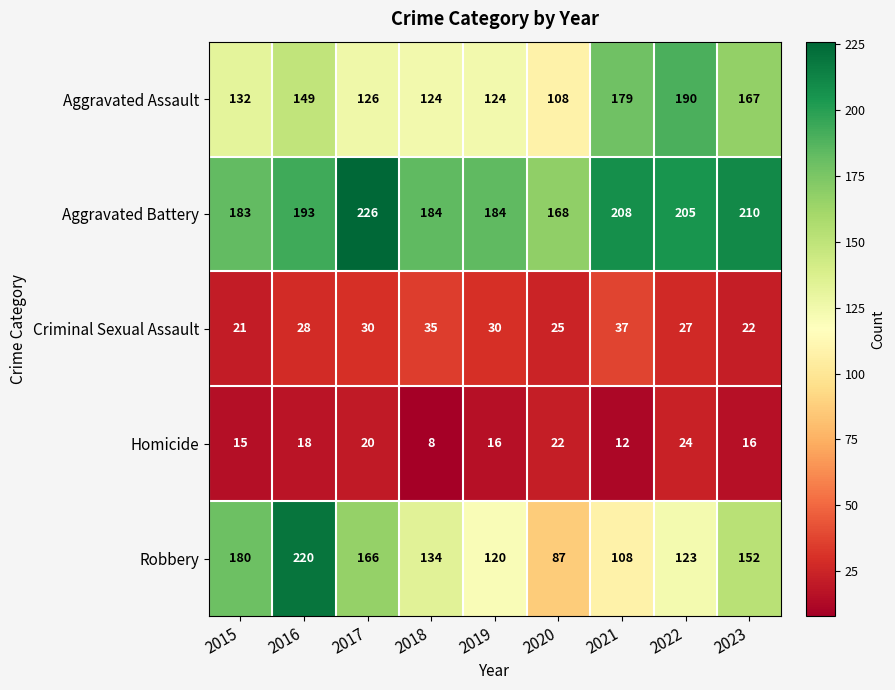

Rank the series at 2020 from lowest to highest value.

Homicide, Criminal Sexual Assault, Robbery, Aggravated Assault, Aggravated Battery